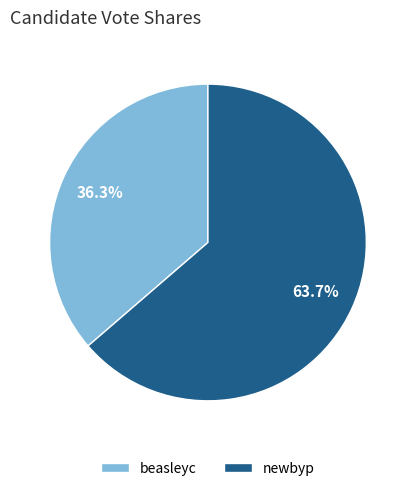

To the nearest percent, what portion does newbyp represent?

64%